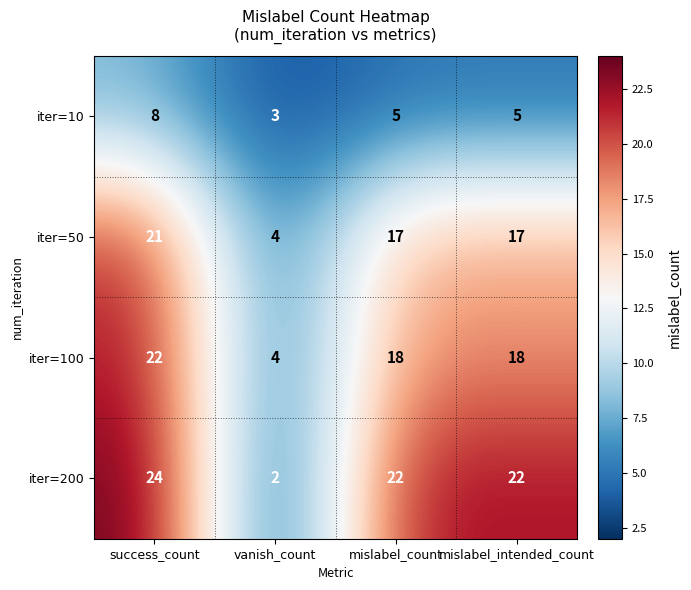

At which category does the chart reach its minimum across all series?

vanish_count